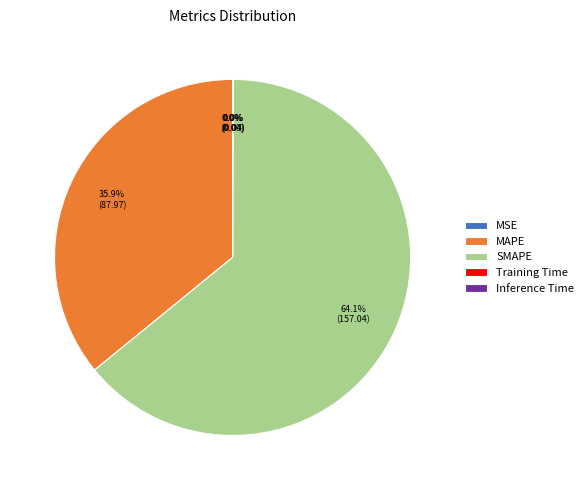

Does SMAPE represent more than half of the total?

Yes